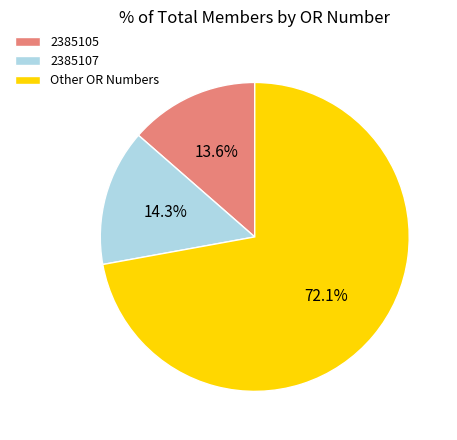

Combined, do Other and 2385105 account for over 50%?

Yes